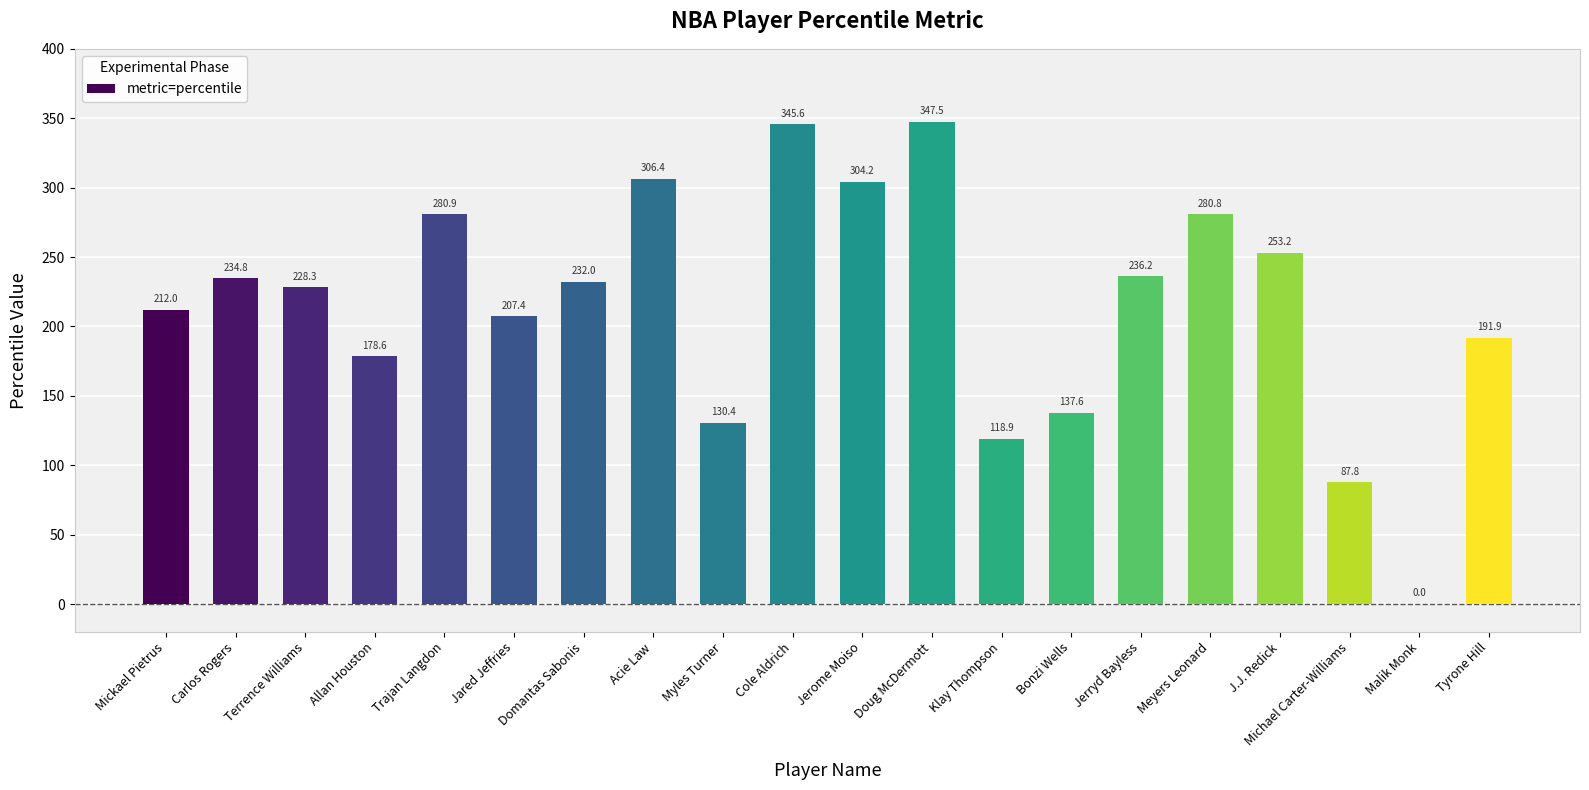

At which label does the data first exceed 232?

Carlos Rogers